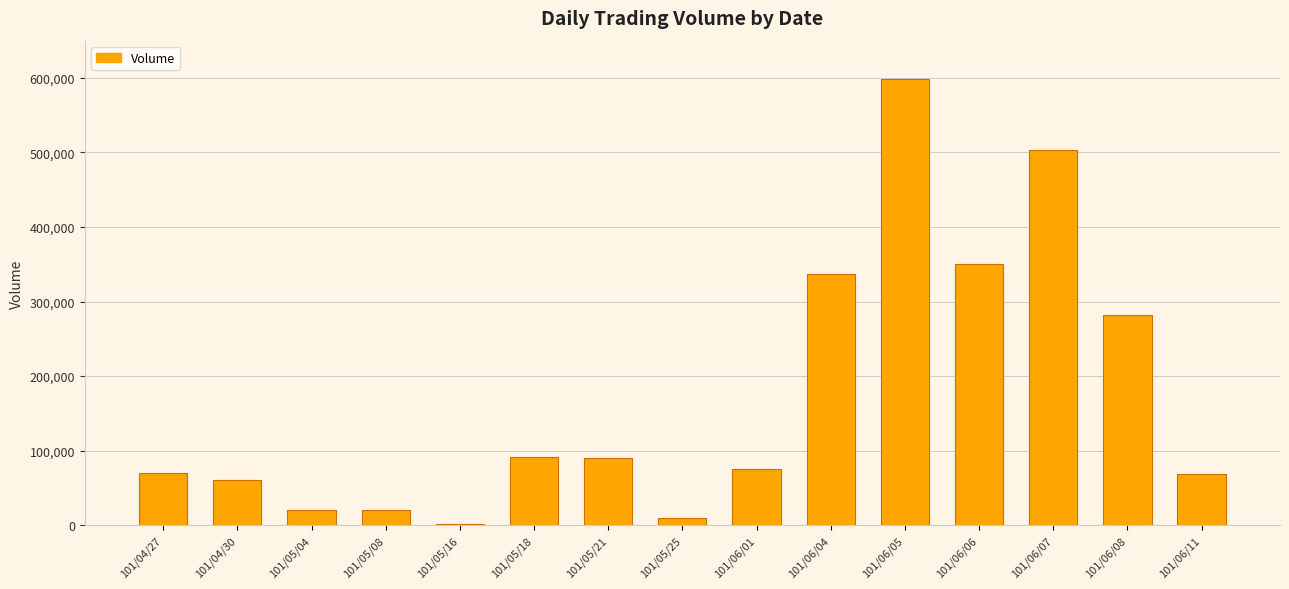

What is the greatest value displayed?

598000